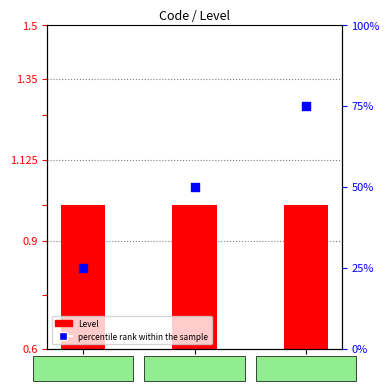

What is the total value across all series at B?

76